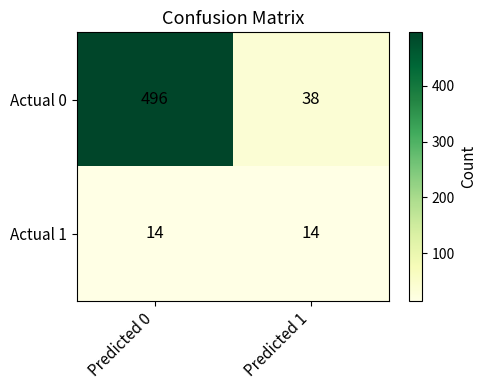

What is the sum of all Actual 0 values?

534